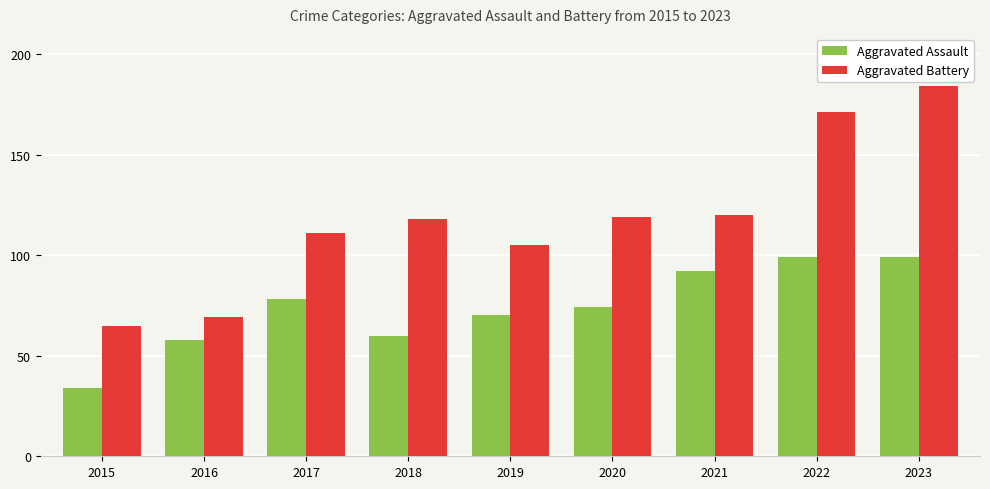

What is the greatest value displayed?

184